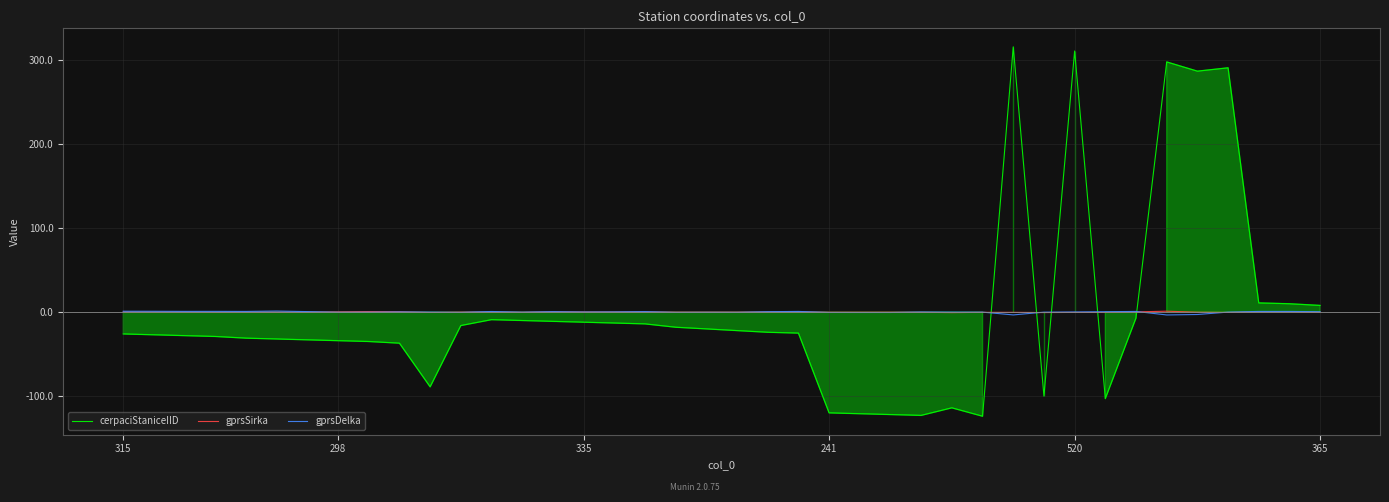

What is the minimum value shown in the chart?

-124.1